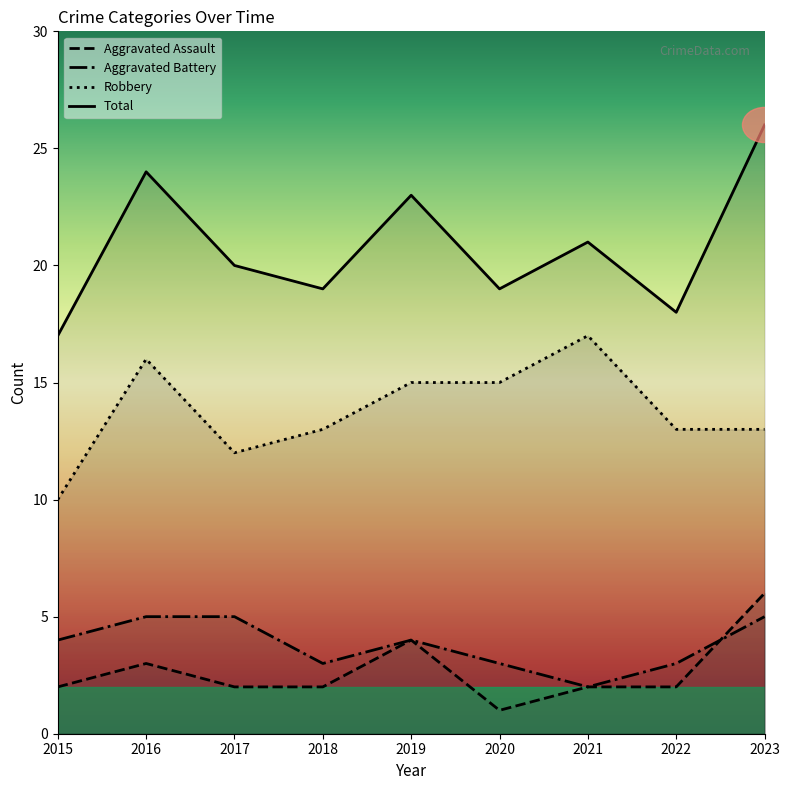

Reading left to right, list all the values displayed in this chart.

Aggravated Assault: 2015=2	2016=3	2017=2	2018=2	2019=4	2020=1	2021=2	2022=2	2023=6
Aggravated Battery: 2015=4	2016=5	2017=5	2018=3	2019=4	2020=3	2021=2	2022=3	2023=5
Robbery: 2015=10	2016=16	2017=12	2018=13	2019=15	2020=15	2021=17	2022=13	2023=13
Total: 2015=17	2016=24	2017=20	2018=19	2019=23	2020=19	2021=21	2022=18	2023=26